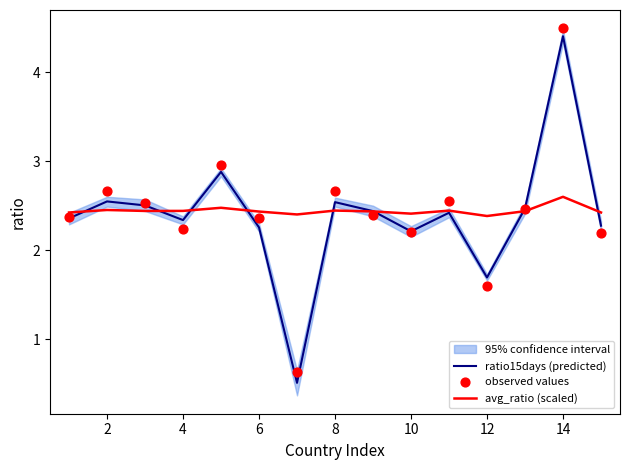

Which series contains the lowest Y value?

ratio15days (predicted)